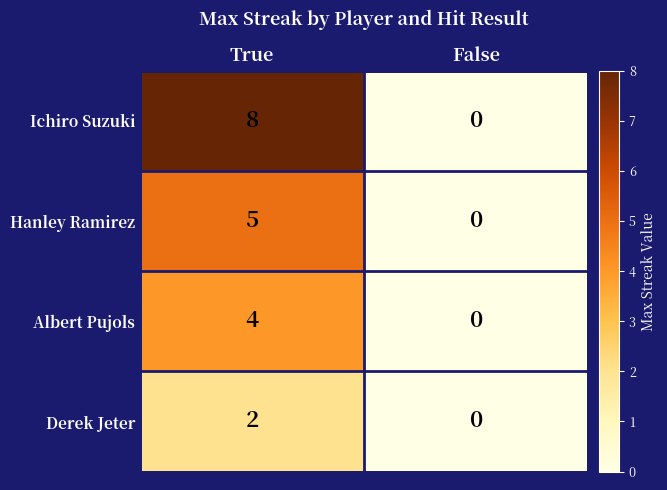

How many categories are shown in the chart?

2